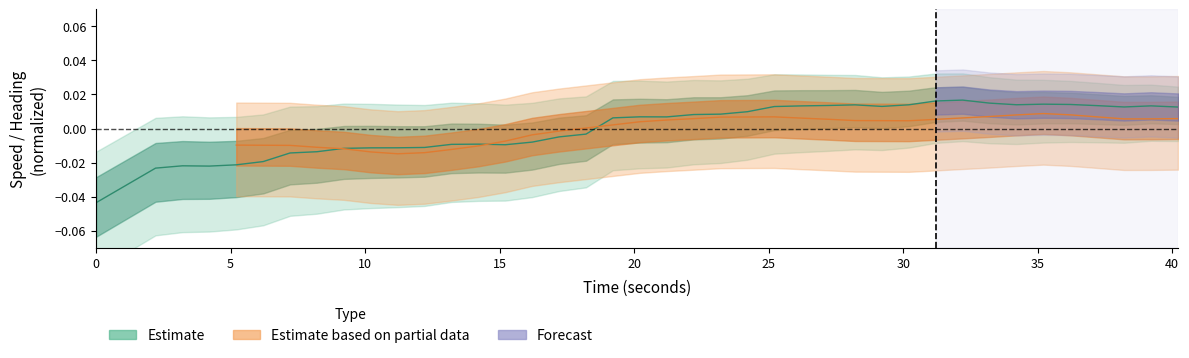

What is the difference between the second highest and minimum values?

0.1